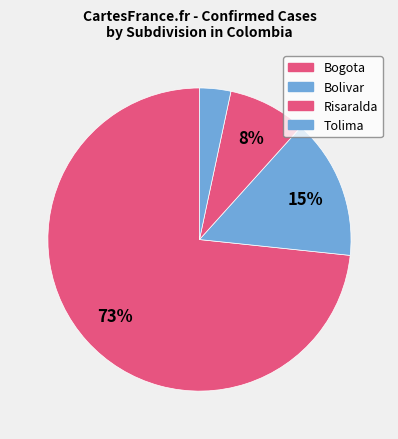

What is the smallest slice in the pie chart?

Tolima